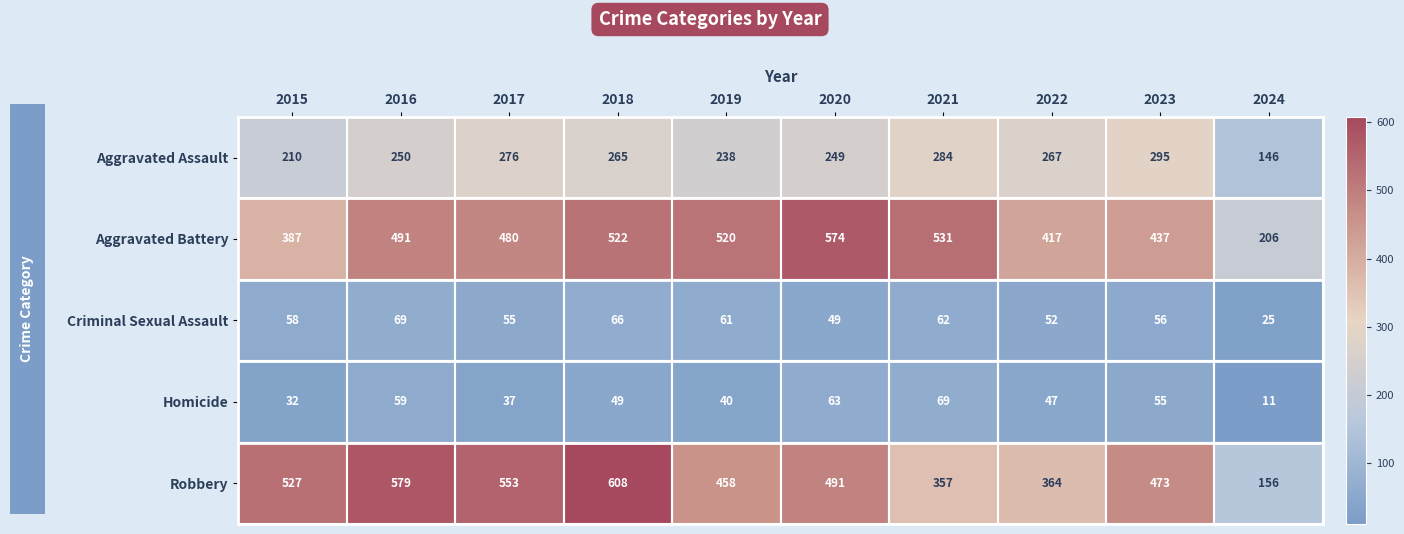

The Homicide series shows 6 at 2024. True or false?

False